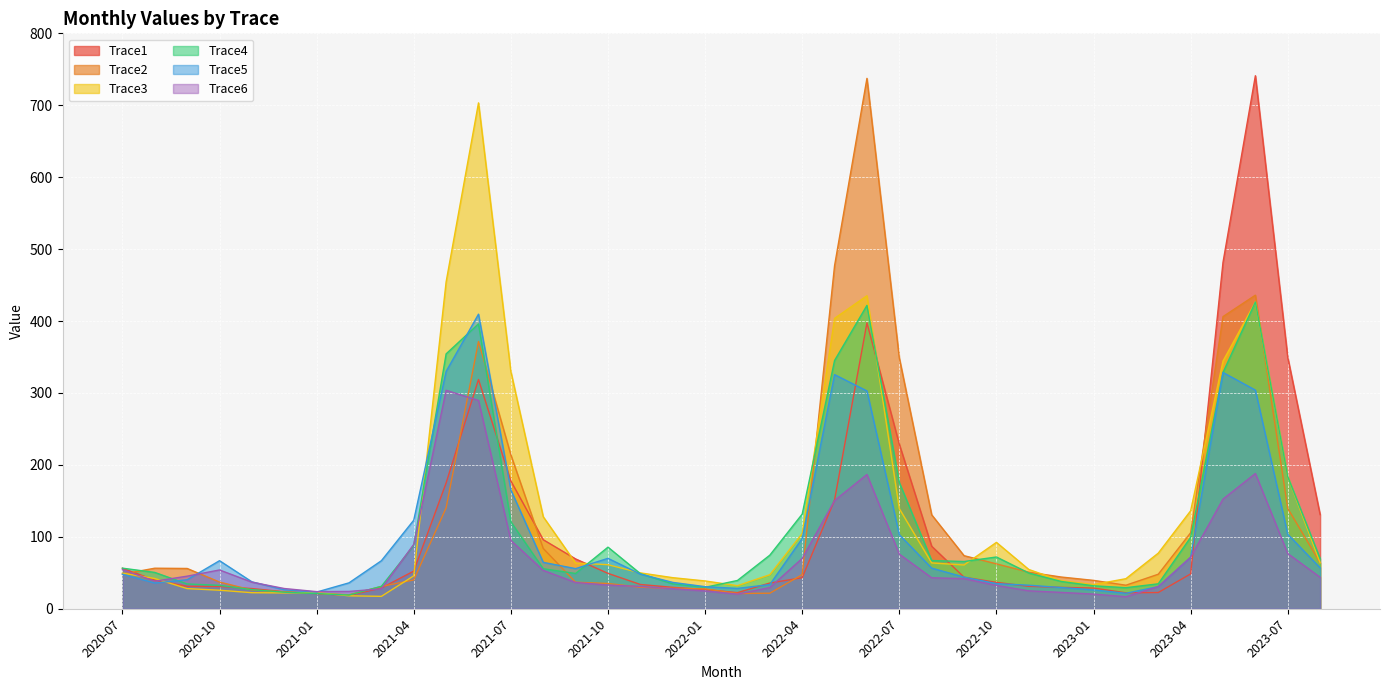

Reading left to right, transcribe all the data shown in this chart.

Trace1: 2020-07=56.3	2020-08=39.7	2020-09=31.2	2020-10=31.0	2020-11=28.0	2020-12=23.6	2021-01=21.0	2021-02=18.5	2021-03=28.8	2021-04=52.3	2021-05=174.9	2021-06=318.8	2021-07=177.6	2021-08=96.0	2021-09=69.2	2021-10=49.2	2021-11=33.7	2021-12=29.8	2022-01=26.7	2022-02=22.4	2022-03=35.8	2022-04=43.1	2022-05=151.2	2022-06=397.4	2022-07=228.8	2022-08=86.9	2022-09=43.9	2022-10=36.7	2022-11=31.2	2022-12=29.7	2023-01=28.8	2023-02=22.1	2023-03=22.6	2023-04=48.4	2023-05=481.7	2023-06=741.0	2023-07=349.4	2023-08=130.9
Trace2: 2020-07=48.2	2020-08=56.4	2020-09=56.0	2020-10=37.1	2020-11=26.0	2020-12=23.4	2021-01=21.6	2021-02=19.4	2021-03=31.0	2021-04=40.1	2021-05=140.3	2021-06=371.5	2021-07=213.9	2021-08=83.8	2021-09=36.9	2021-10=35.1	2021-11=29.9	2021-12=28.5	2022-01=27.6	2022-02=21.2	2022-03=21.6	2022-04=47.4	2022-05=476.9	2022-06=737.4	2022-07=348.6	2022-08=130.6	2022-09=73.8	2022-10=62.4	2022-11=50.8	2022-12=44.1	2023-01=39.4	2023-02=32.7	2023-03=48.0	2023-04=105.7	2023-05=406.2	2023-06=436.0	2023-07=139.5	2023-08=63.9
Trace3: 2020-07=49.5	2020-08=42.1	2020-09=28.0	2020-10=25.8	2020-11=22.3	2020-12=22.0	2021-01=22.4	2021-02=18.0	2021-03=17.2	2021-04=45.7	2021-05=454.4	2021-06=703.3	2021-07=329.8	2021-08=127.9	2021-09=63.5	2021-10=61.2	2021-11=49.8	2021-12=43.2	2022-01=38.6	2022-02=32.0	2022-03=47.3	2022-04=104.6	2022-05=403.7	2022-06=435.2	2022-07=139.2	2022-08=63.7	2022-09=60.8	2022-10=92.3	2022-11=54.6	2022-12=39.0	2023-01=33.6	2023-02=41.8	2023-03=77.3	2023-04=136.2	2023-05=344.4	2023-06=426.4	2023-07=183.6	2023-08=63.9
Trace4: 2020-07=56.4	2020-08=50.5	2020-09=34.4	2020-10=32.5	2020-11=26.6	2020-12=23.0	2021-01=21.1	2021-02=19.0	2021-03=31.1	2021-04=87.9	2021-05=354.4	2021-06=396.1	2021-07=120.8	2021-08=55.6	2021-09=49.0	2021-10=85.6	2021-11=48.8	2021-12=34.6	2022-01=29.8	2022-02=39.3	2022-03=74.5	2022-04=131.6	2022-05=345.1	2022-06=421.7	2022-07=175.5	2022-08=67.0	2022-09=65.7	2022-10=71.9	2022-11=49.7	2022-12=38.0	2023-01=31.9	2023-02=29.3	2023-03=34.7	2023-04=99.3	2023-05=328.5	2023-06=426.4	2023-07=183.6	2023-08=69.6
Trace5: 2020-07=48.0	2020-08=35.7	2020-09=40.3	2020-10=66.8	2020-11=37.4	2020-12=26.4	2021-01=23.2	2021-02=36.0	2021-03=66.7	2021-04=123.1	2021-05=330.0	2021-06=409.5	2021-07=165.2	2021-08=64.5	2021-09=55.8	2021-10=70.1	2021-11=48.2	2021-12=36.6	2022-01=30.7	2022-02=28.3	2022-03=33.6	2022-04=97.6	2022-05=325.5	2022-06=302.8	2022-07=103.0	2022-08=56.4	2022-09=44.0	2022-10=34.9	2022-11=32.7	2022-12=29.5	2023-01=26.2	2023-02=21.5	2023-03=30.8	2023-04=71.7	2023-05=328.5	2023-06=304.0	2023-07=103.5	2023-08=56.9
Trace6: 2020-07=54.3	2020-08=38.3	2020-09=45.3	2020-10=53.9	2020-11=36.9	2020-12=28.1	2021-01=23.8	2021-02=24.1	2021-03=27.7	2021-04=89.5	2021-05=303.7	2021-06=289.7	2021-07=95.0	2021-08=53.3	2021-09=36.5	2021-10=32.9	2021-11=31.1	2021-12=27.9	2022-01=24.7	2022-02=20.3	2022-03=29.5	2022-04=70.0	2022-05=150.4	2022-06=186.7	2022-07=75.9	2022-08=43.1	2022-09=41.9	2022-10=32.4	2022-11=24.9	2022-12=22.7	2023-01=20.4	2023-02=16.7	2023-03=30.8	2023-04=71.7	2023-05=152.4	2023-06=188.0	2023-07=76.8	2023-08=43.7